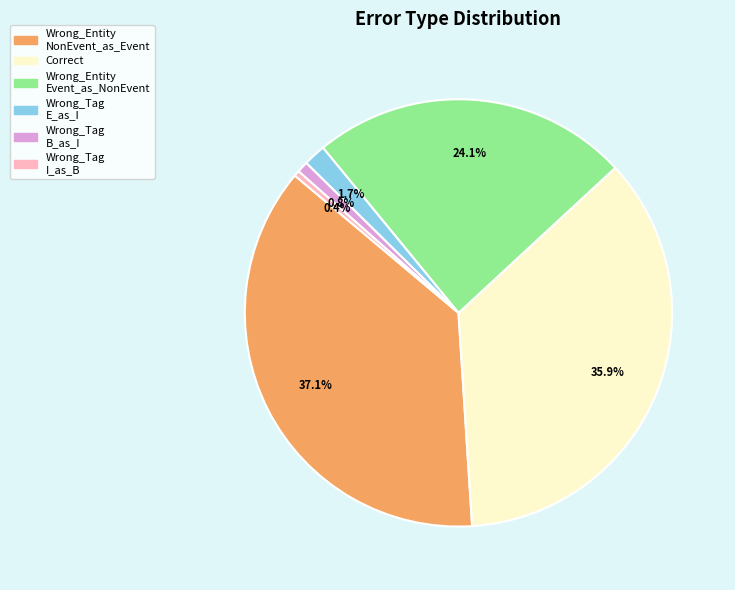

Is there any slice that represents more than half of the pie?

No